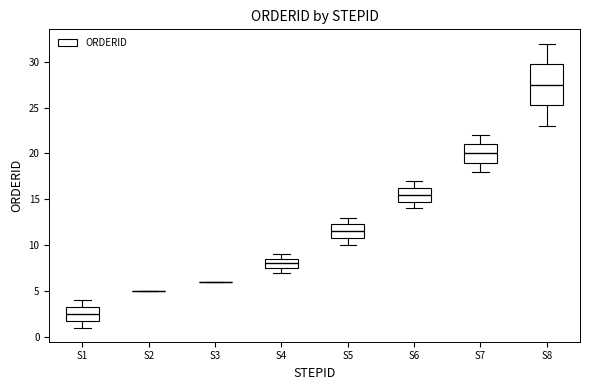

Reading left to right, transcribe this box plot: for each box, give where its median line is, the range the box spans, and where its two whiskers end, as read against the y-axis. The values are not printed on the chart, so give them approximately, as read against the axis.

S1: median 2.5, box 2.0 to 3.5, whiskers 1.0 to 4.0
S2: box collapsed to a line at 5.0, whiskers 5.0 to 5.0
S3: box collapsed to a line at 6.0, whiskers 6.0 to 6.0
S4: median 8.0, box 7.5 to 8.5, whiskers 7.0 to 9.0
S5: median 11.5, box 11.0 to 12.5, whiskers 10.0 to 13.0
S6: median 15.5, box 15.0 to 16.5, whiskers 14.0 to 17.0
S7: median 20.0, box 19.0 to 21.0, whiskers 18.0 to 22.0
S8: median 27.5, box 25.5 to 30.0, whiskers 23.0 to 32.0